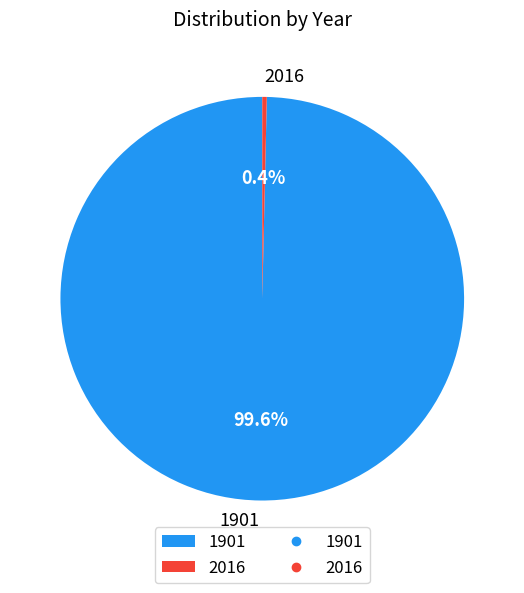

To the nearest percent, what is the combined percentage of 1901 and 2016?

100%